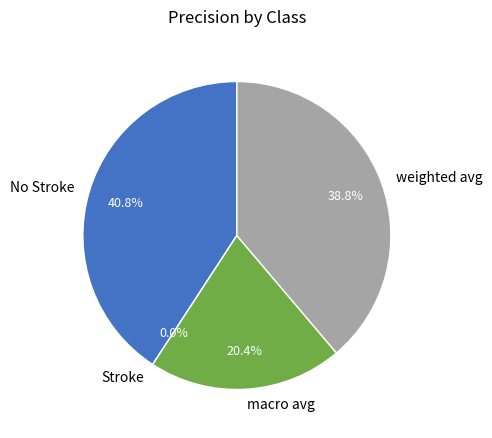

Rank the categories by value from highest to lowest.

No Stroke, weighted avg, macro avg, Stroke